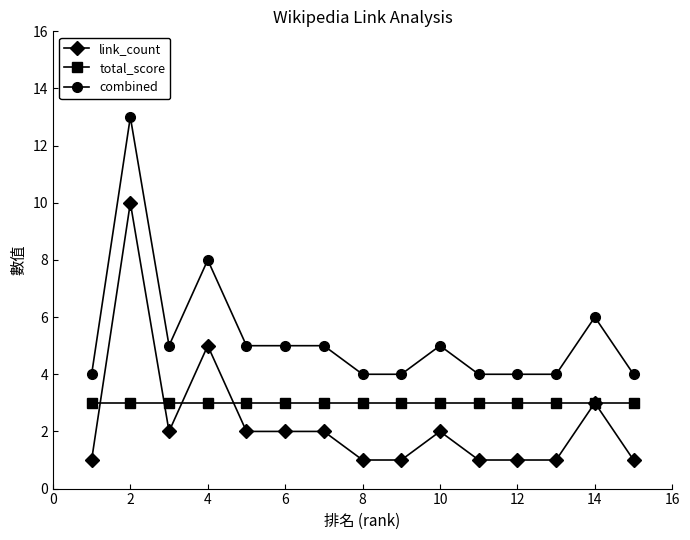

How many lines are shown in the chart?

3